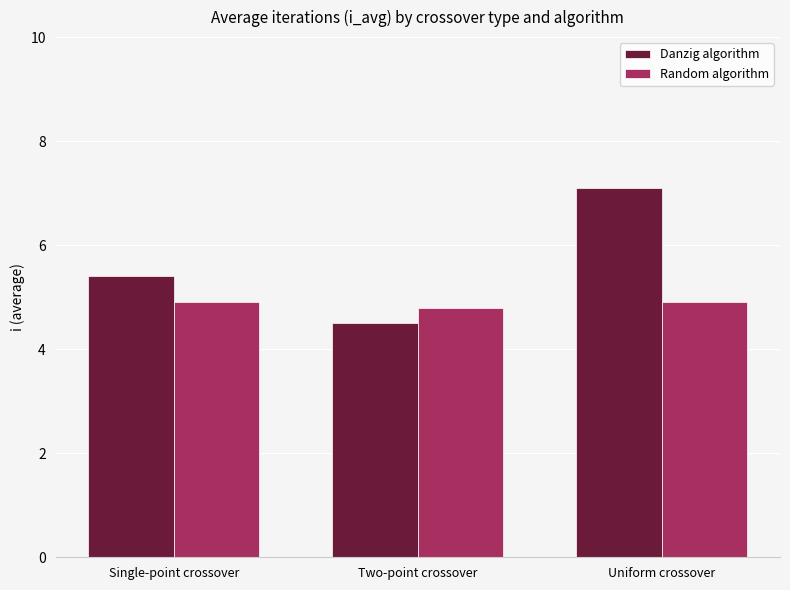

Reading left to right, what are all the values shown in this chart?

Danzig algorithm: 5.4	4.5	7.1
Random algorithm: 4.9	4.8	4.9